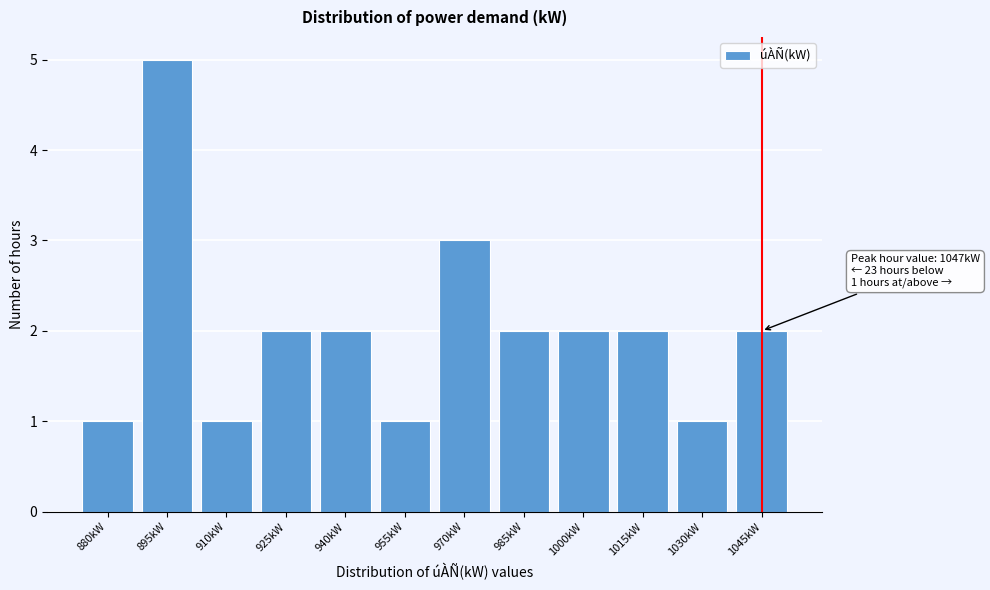

Reading left to right, extract all data points from this chart.

1	5	1	2	2	1	3	2	2	2	1	2